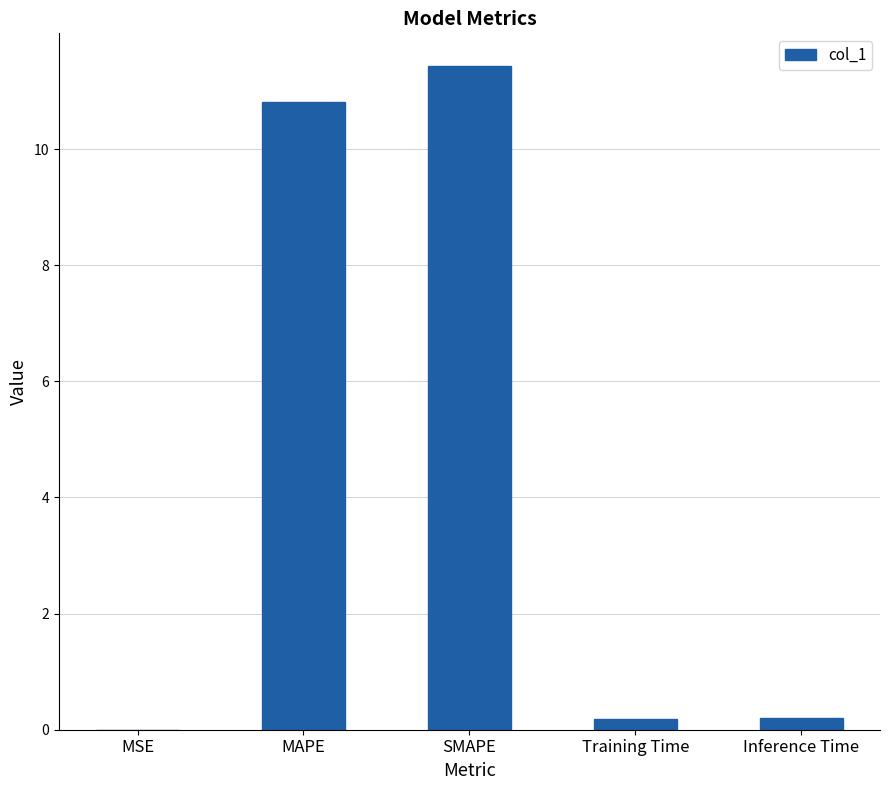

What is the change in value from MAPE to Training Time?

-10.6